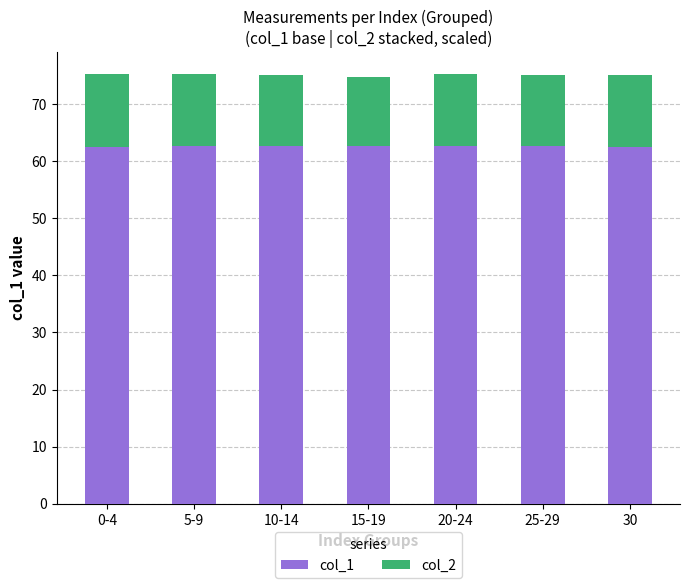

What is the total value across all series at 25-29?

75.2